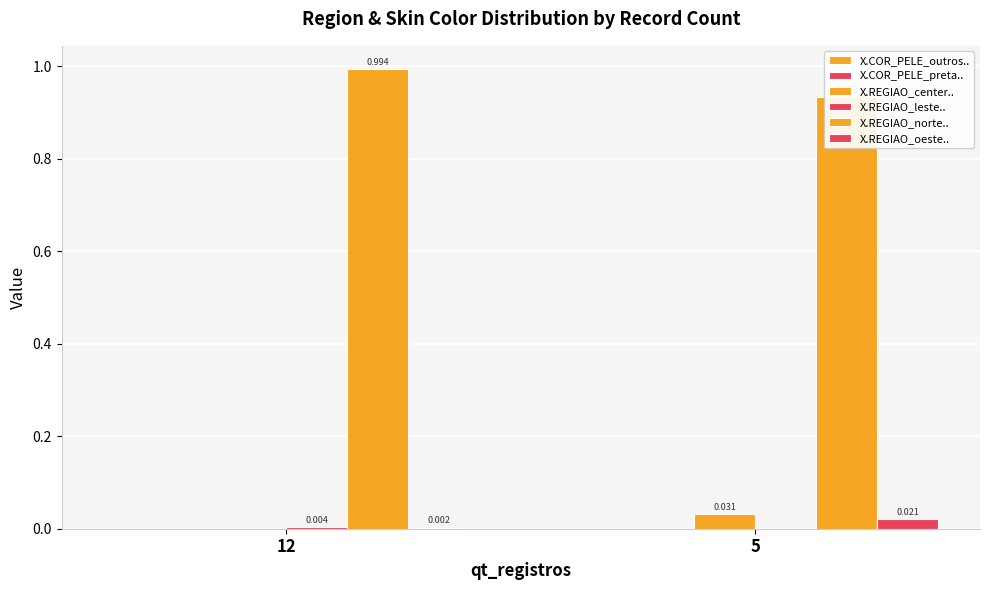

The X.REGIAO_center.. series shows 0.0 at 5. True or false?

True